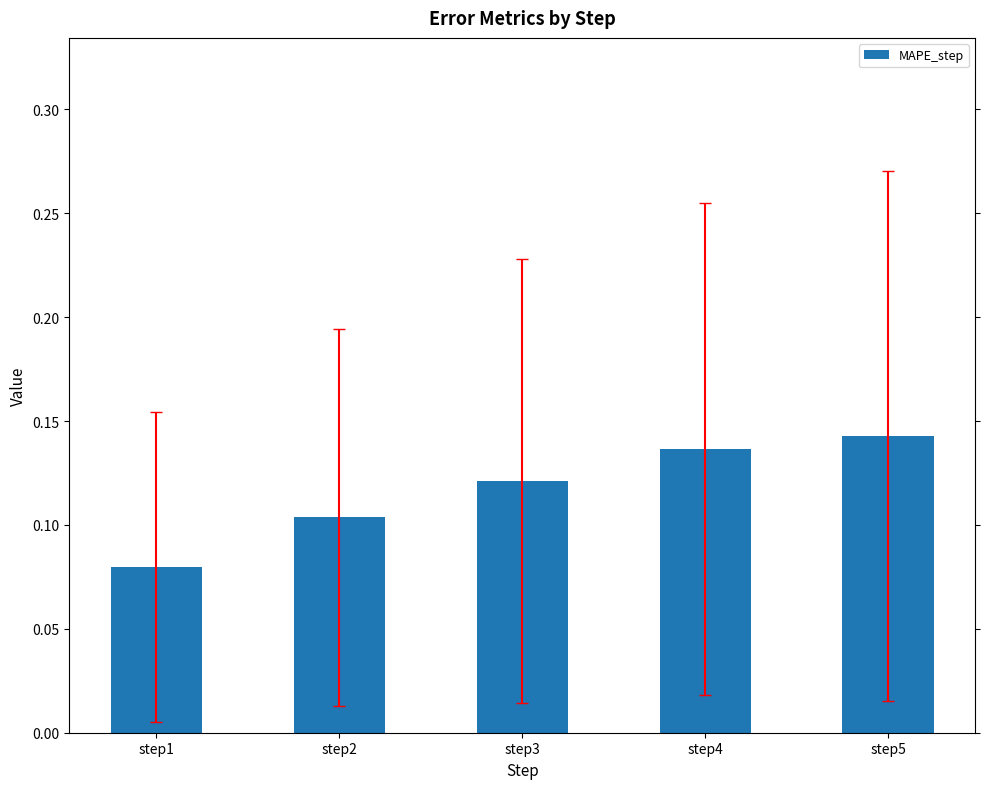

Rank the categories by value from highest to lowest.

step5, step4, step3, step2, step1